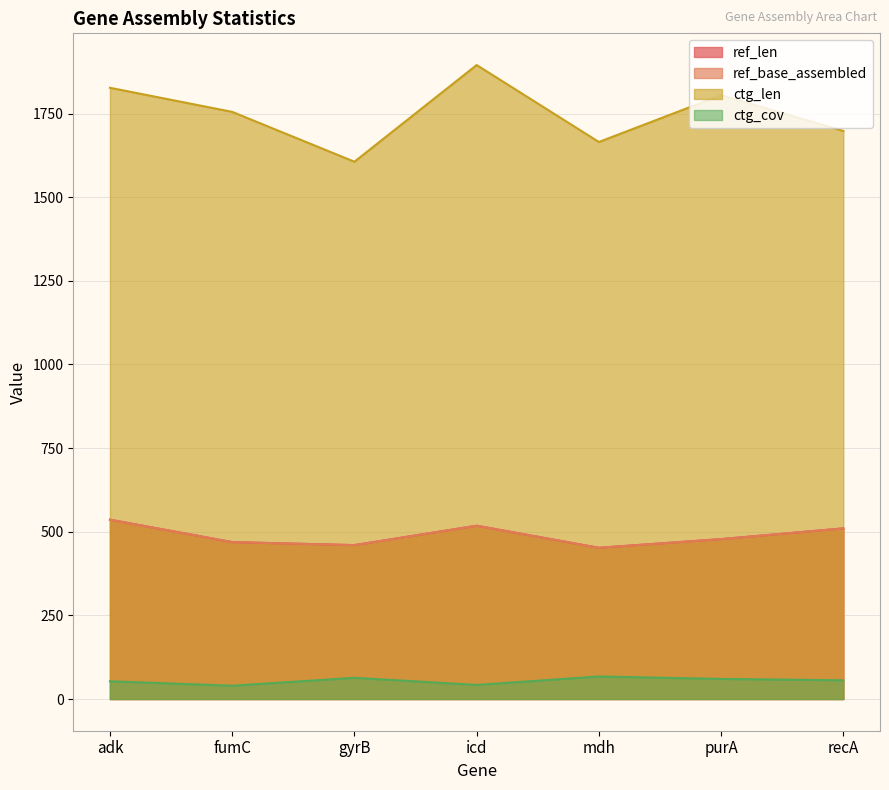

What value does the ctg_len series have at gyrB?

1606.0